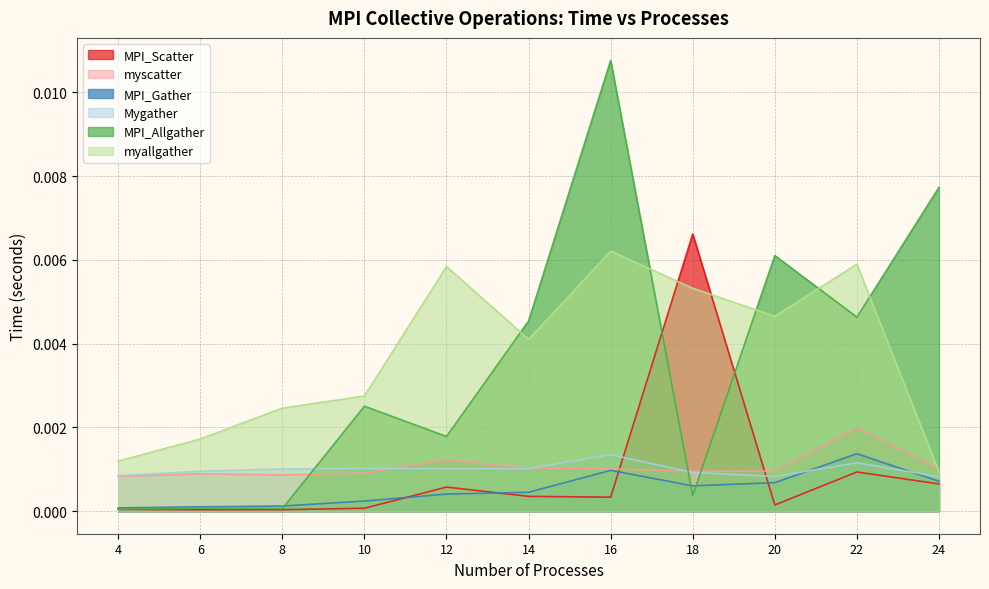

Between 6 and 10, which series saw the biggest shift?

MPI_Allgather